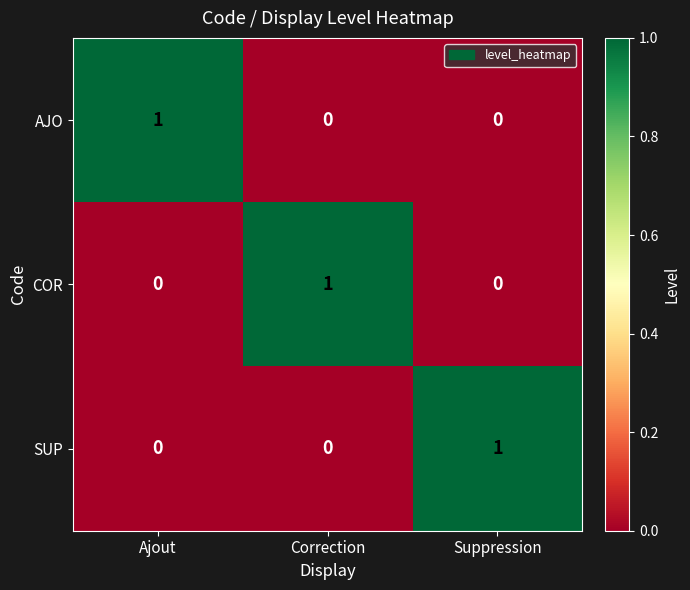

The AJO series shows 0 at Suppression. True or false?

True